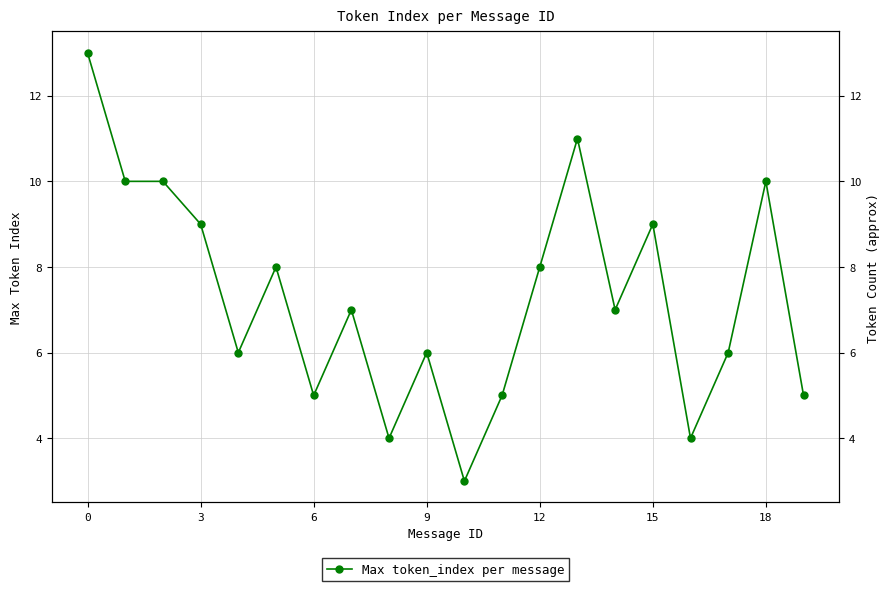

What is the sum of the values at 0 and 18?

23